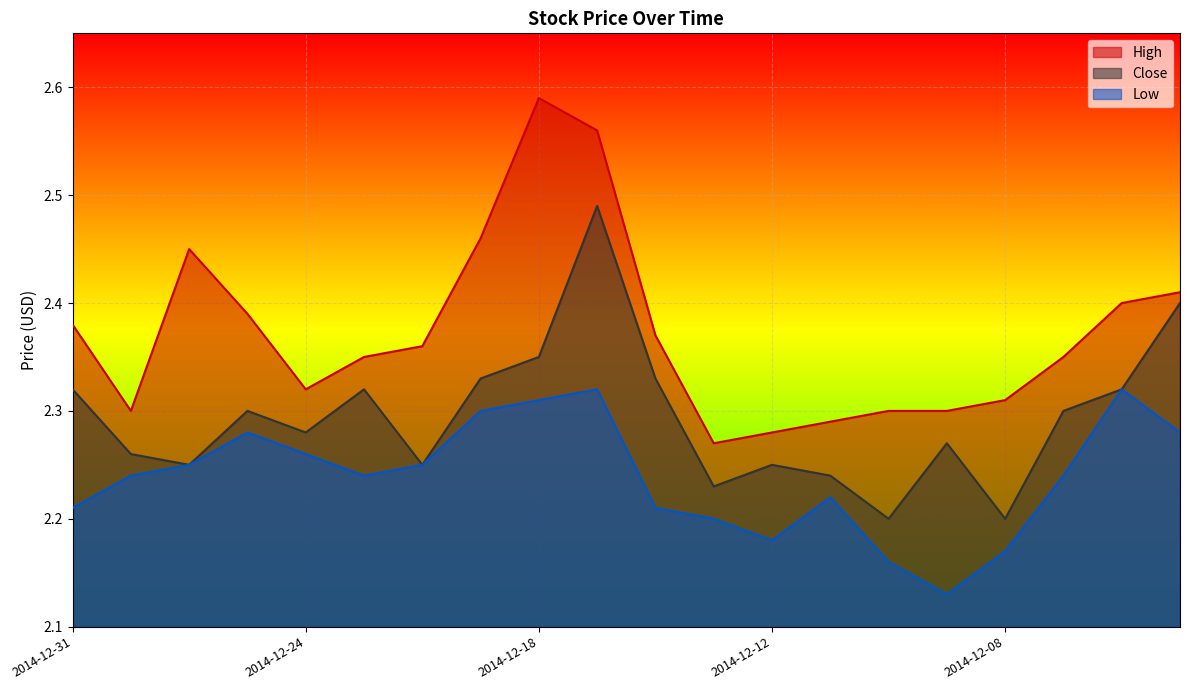

Which category has the highest value in the Close series?

2014-12-17